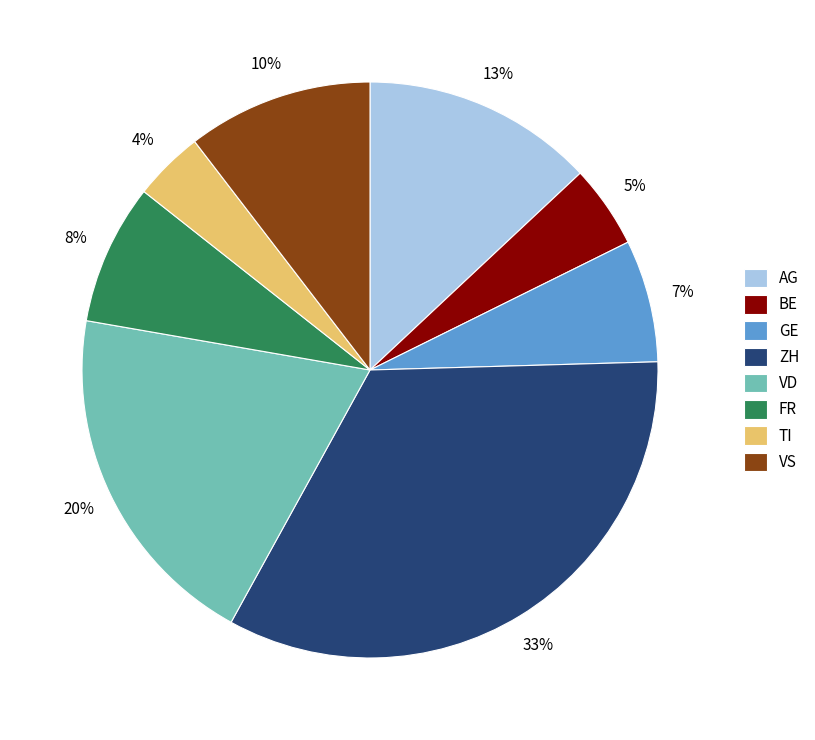

Between TI and BE, which is larger?

BE